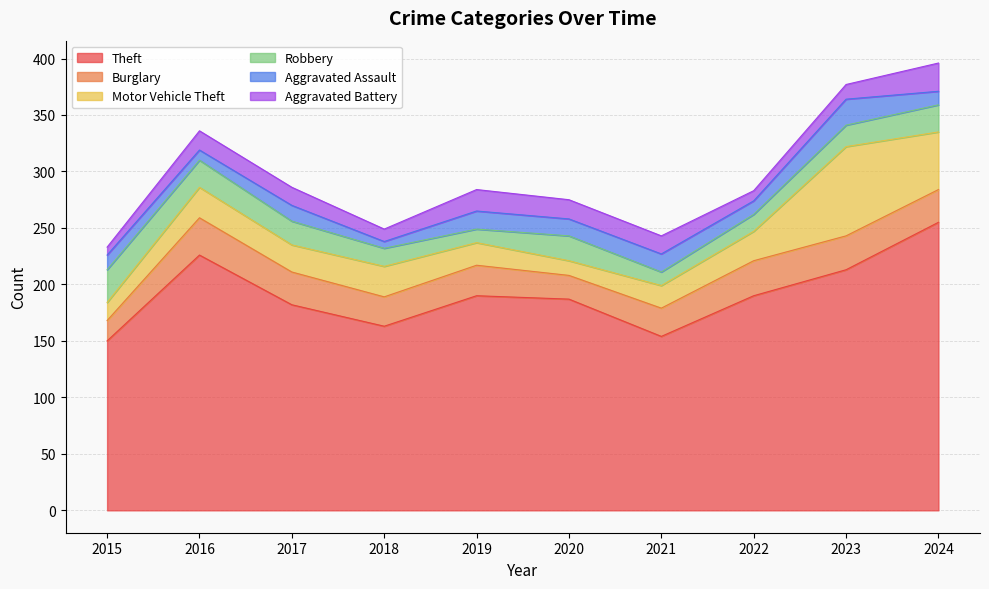

Which series changed the most between 2018 and 2022?

Theft